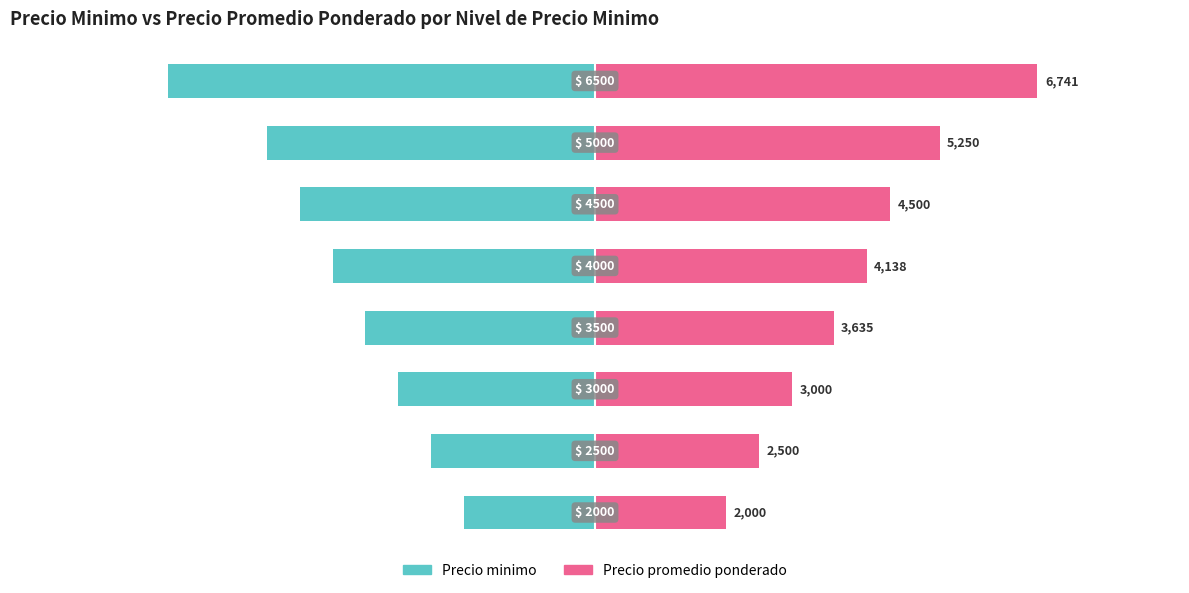

Rank the series at 6 from lowest to highest value.

Precio minimo, Precio promedio ponderado